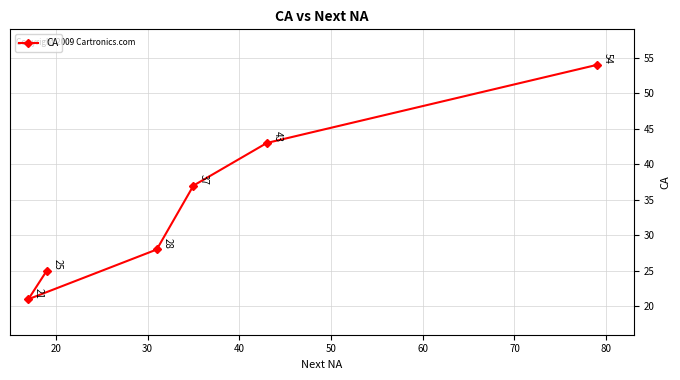

What is the value of the 5th point from the left?

43